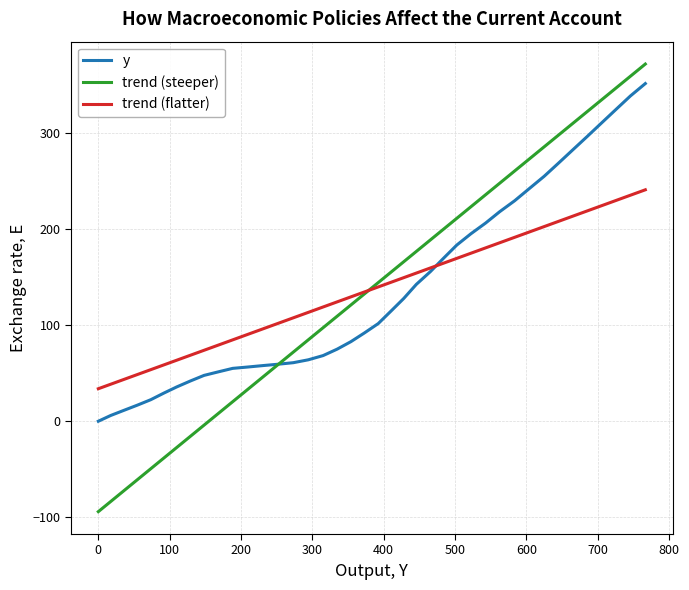

What is the minimum value shown in the chart?

-94.1